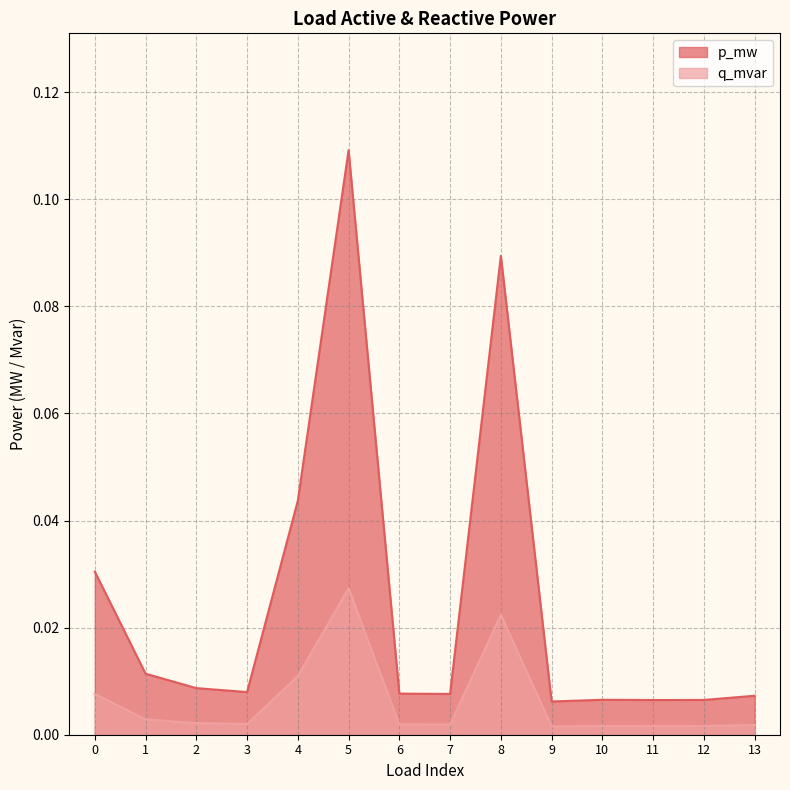

Which series changed the most between 2 and 13?

p_mw